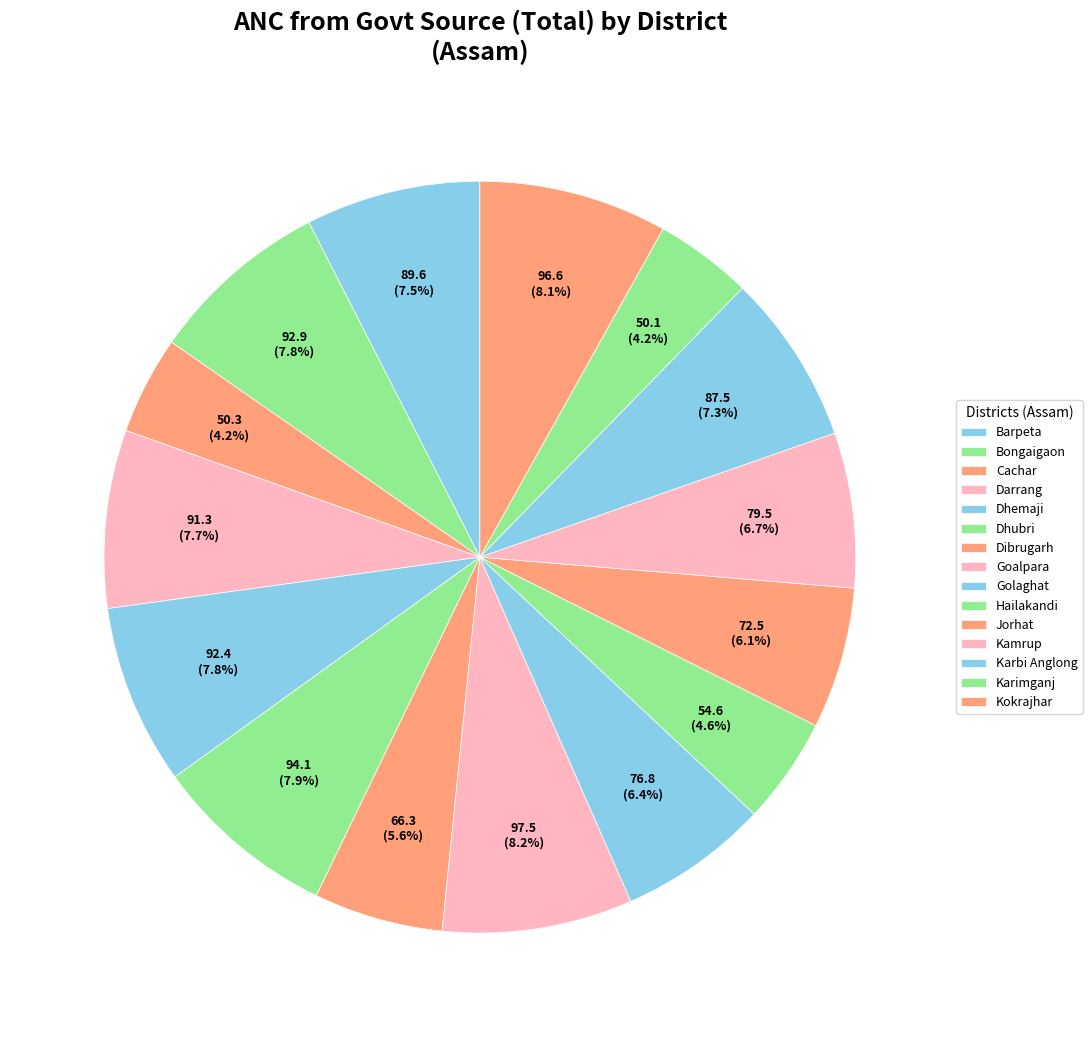

Rank the categories by value from highest to lowest.

Goalpara, Kokrajhar, Dhubri, Bongaigaon, Dhemaji, Darrang, Barpeta, Karbi Anglong, Kamrup, Golaghat, Jorhat, Dibrugarh, Hailakandi, Cachar, Karimganj